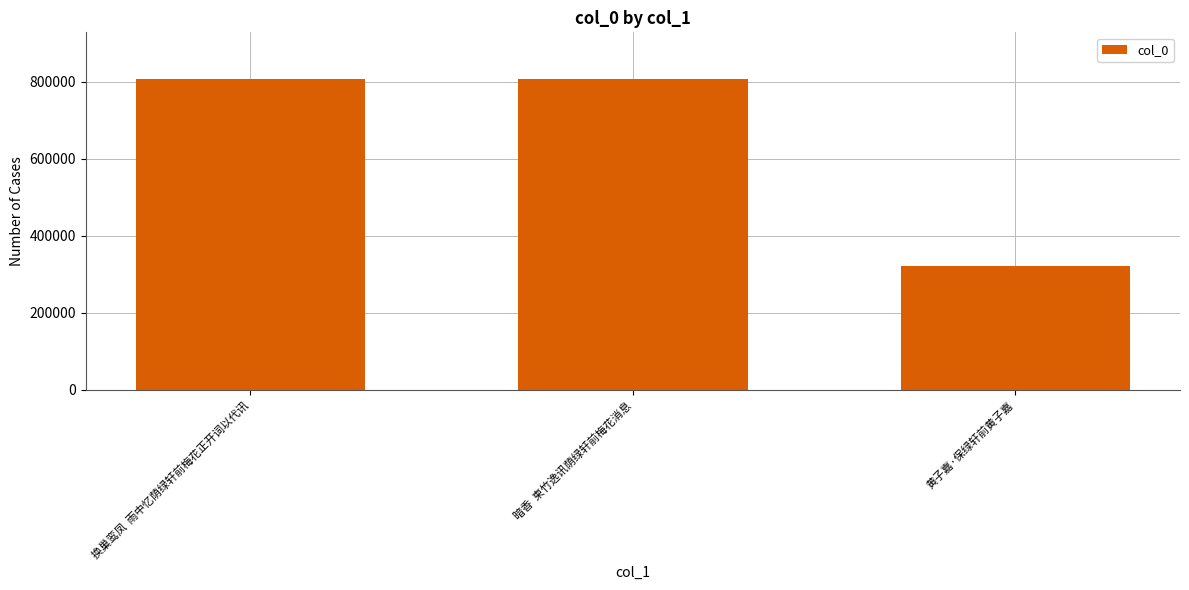

What is the greatest value displayed?

807574